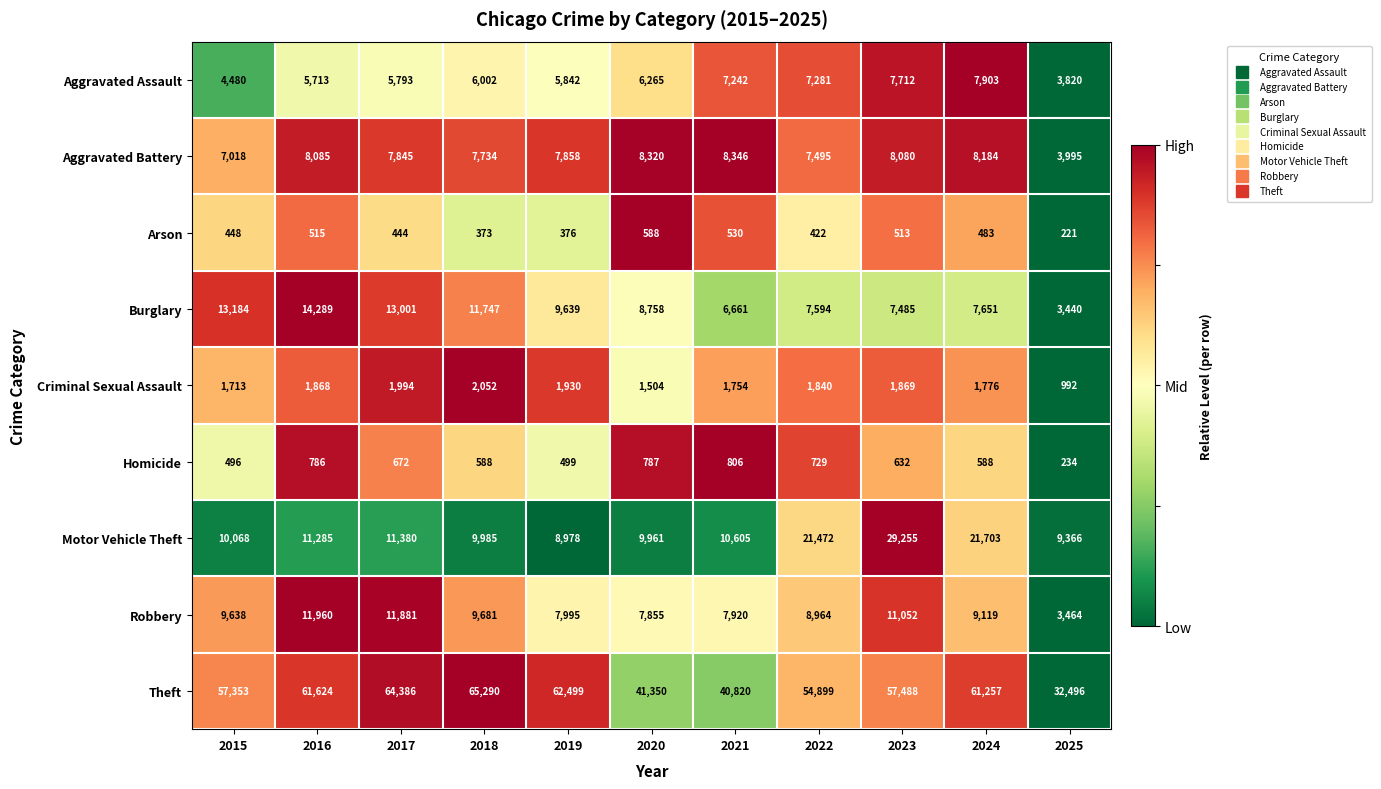

Between 2016 and 2020, which series saw the biggest shift?

Theft